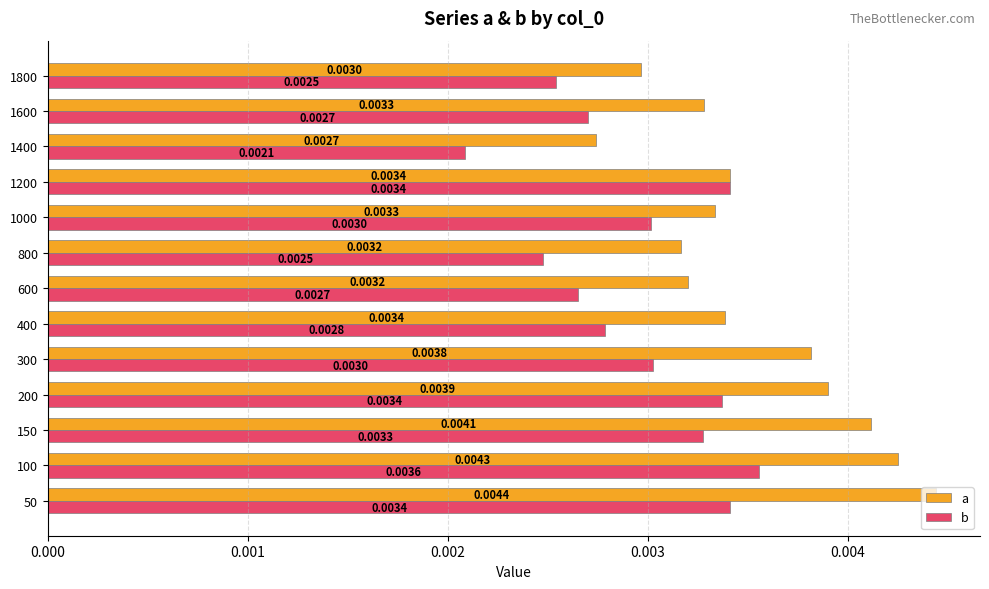

Count the number of categories in the chart.

13